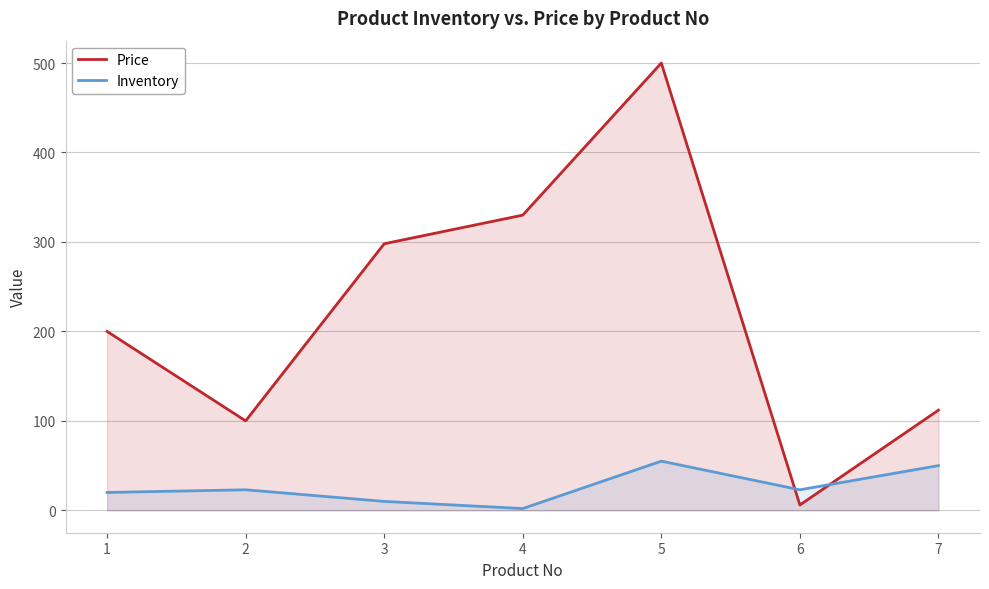

Reading left to right, list all the values displayed in this chart.

Price: 200	100	298	330	500	6	112
Inventory: 20	23	10	2	55	23	50